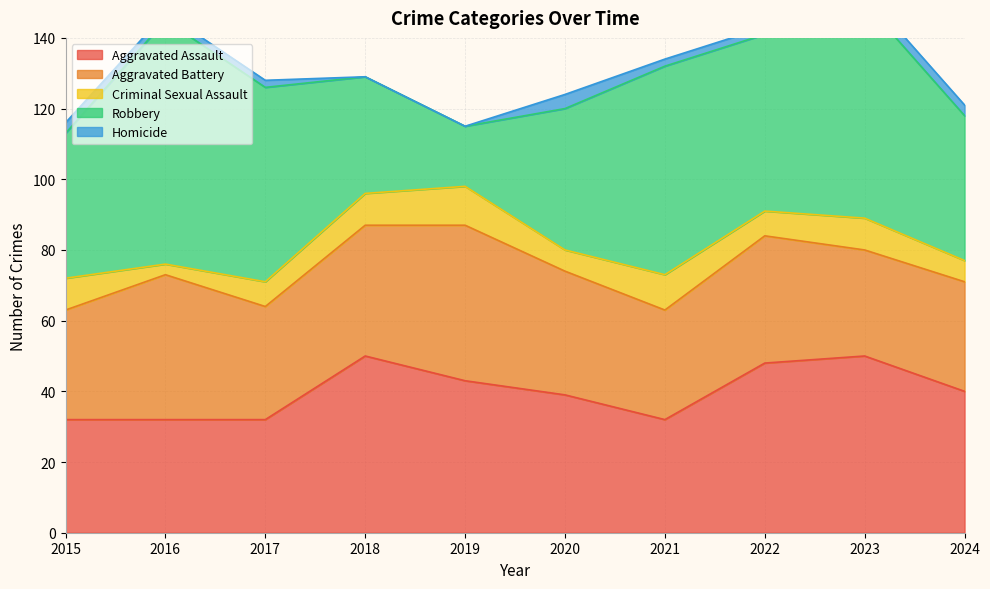

The value of Homicide at 2023 is 3. True or false?

True